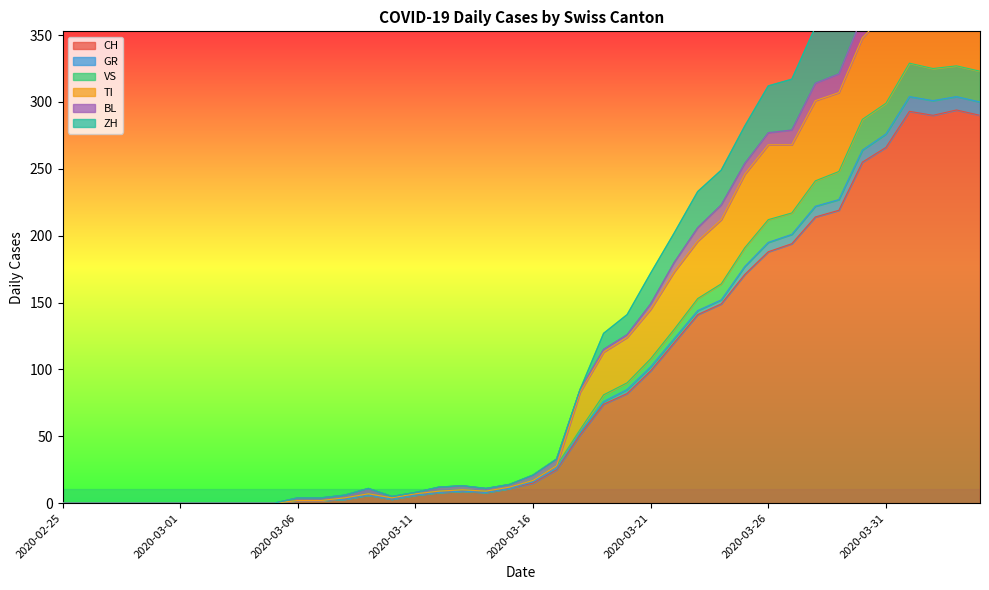

True or false: TI has more than 0 points higher than both neighbors.

True